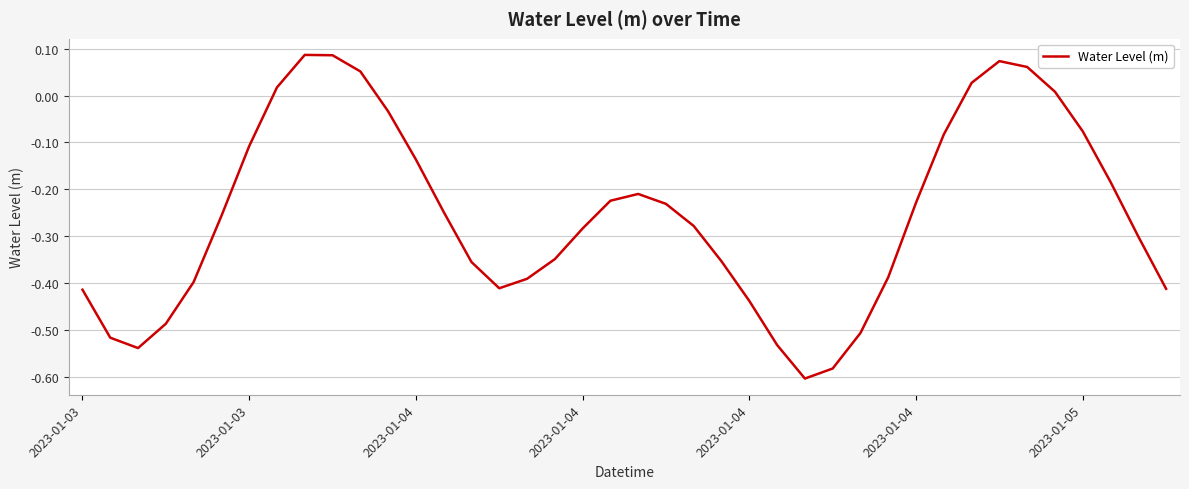

What is the difference between the maximum and minimum values?

0.7